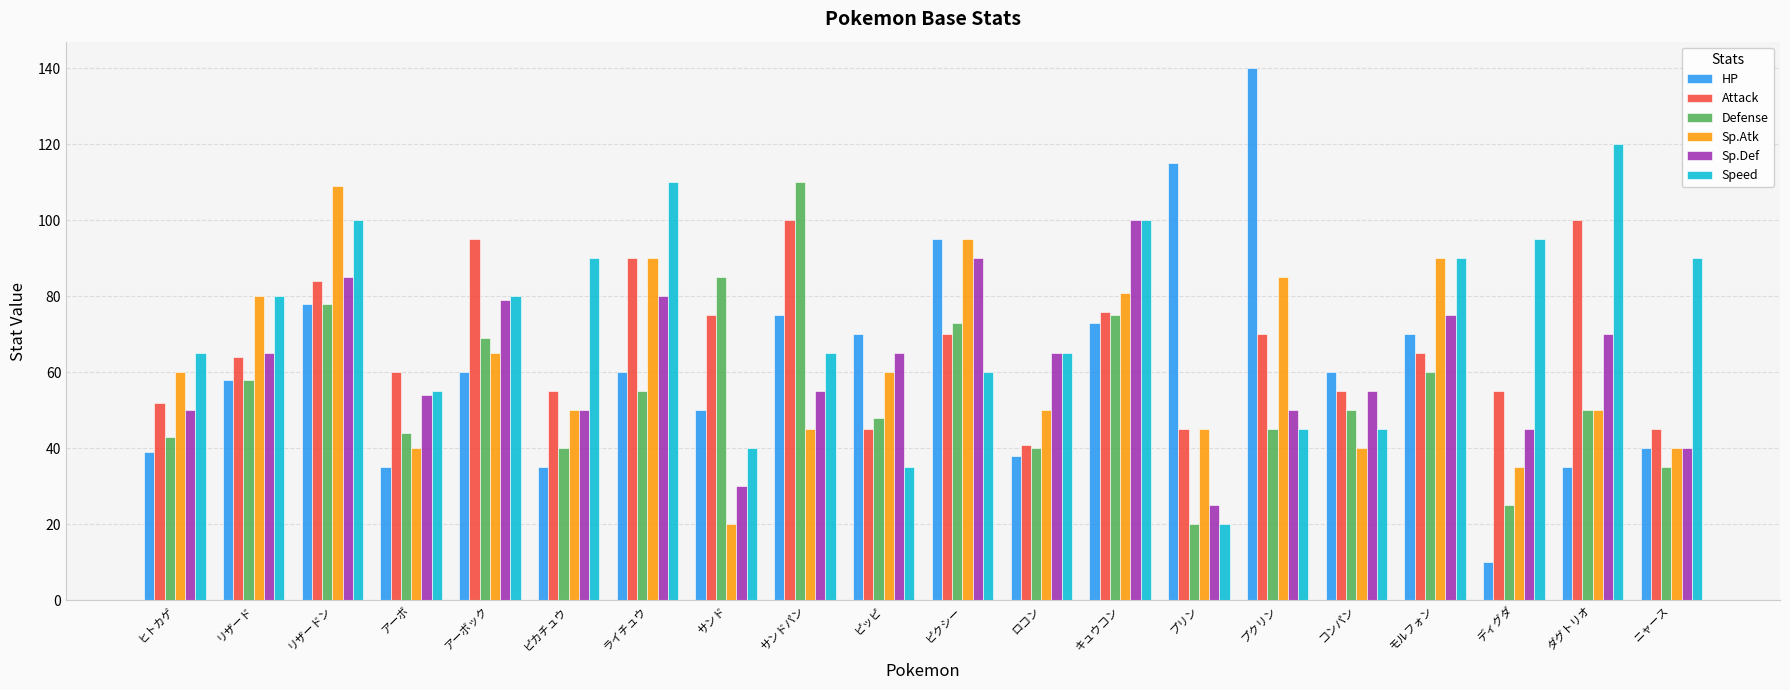

Which label corresponds to the largest value in the chart?

プクリン